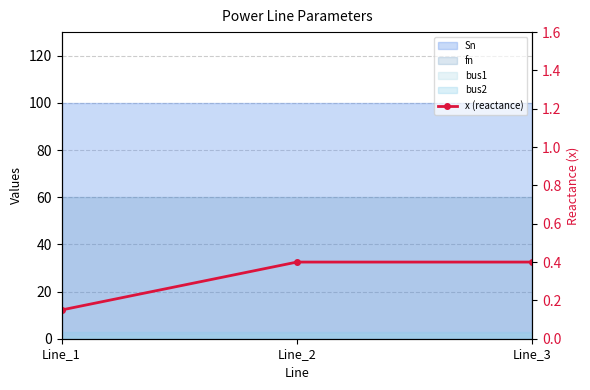

What is the change in value from Line_1 to Line_2?

+0.2